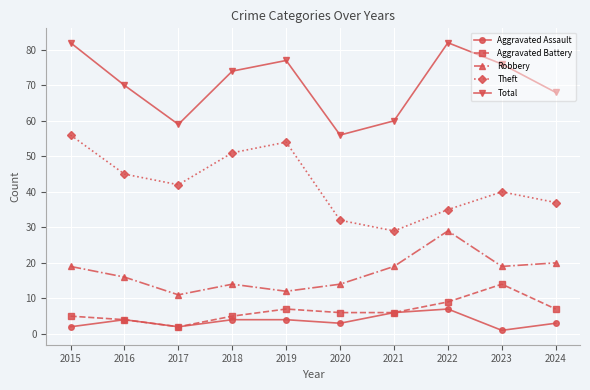

True or false: Aggravated Assault and Theft intersect in this chart.

False